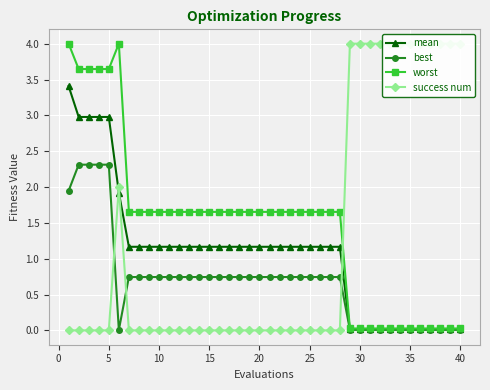

True or false: mean and best intersect in this chart.

False